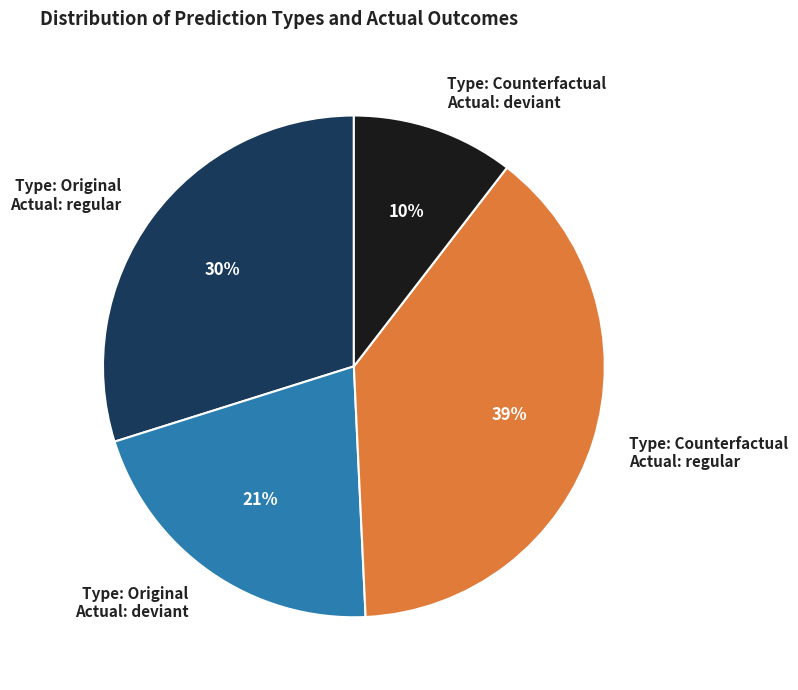

Do Type: Original Actual: deviant and Type: Original Actual: regular together represent more than half of the pie?

Yes